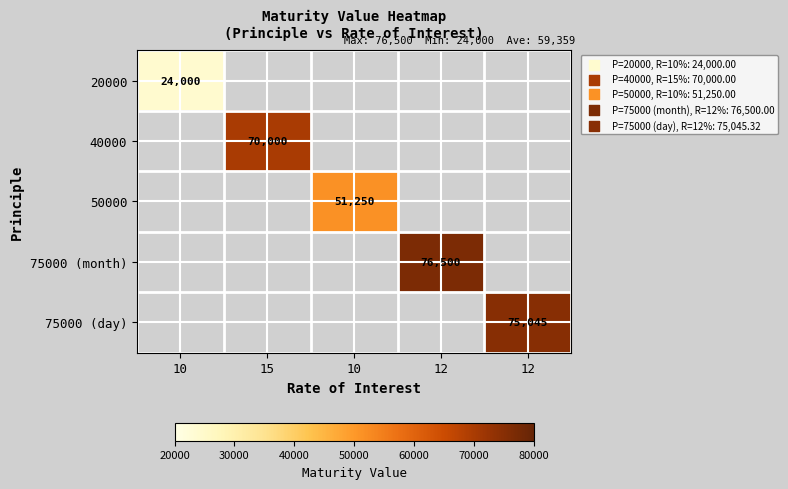

What is the minimum value shown in the chart?

24000.0